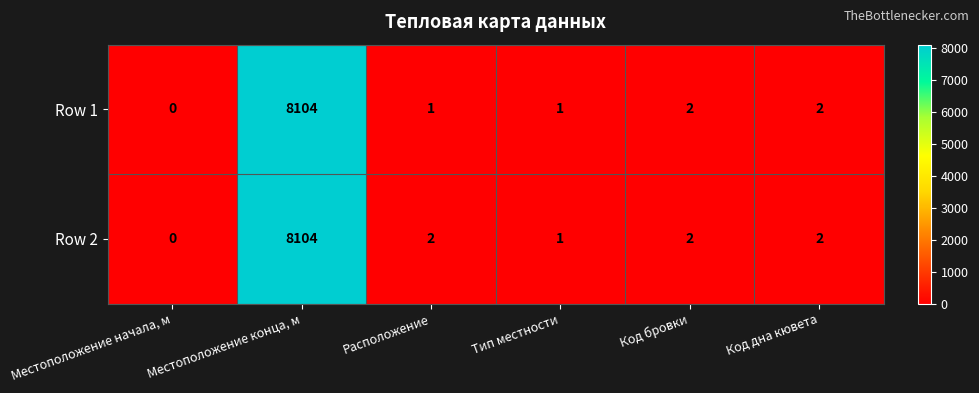

Which category has the highest value in the Row 2 series?

Местоположение конца, м